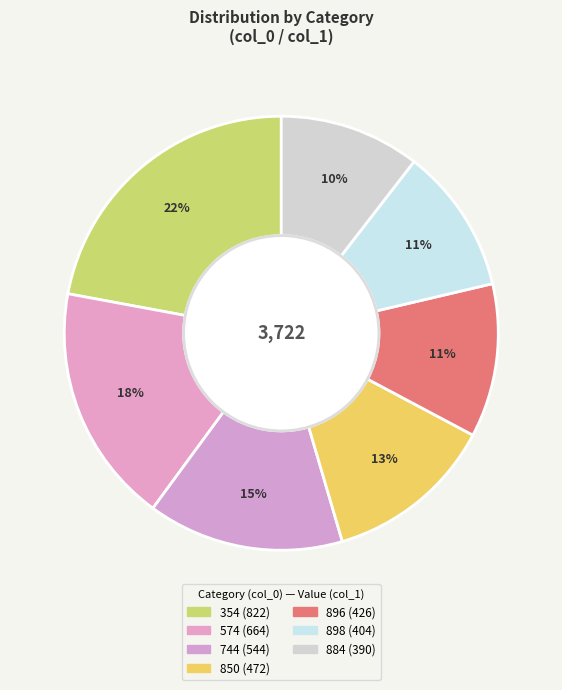

Count the number of slices in the pie.

7